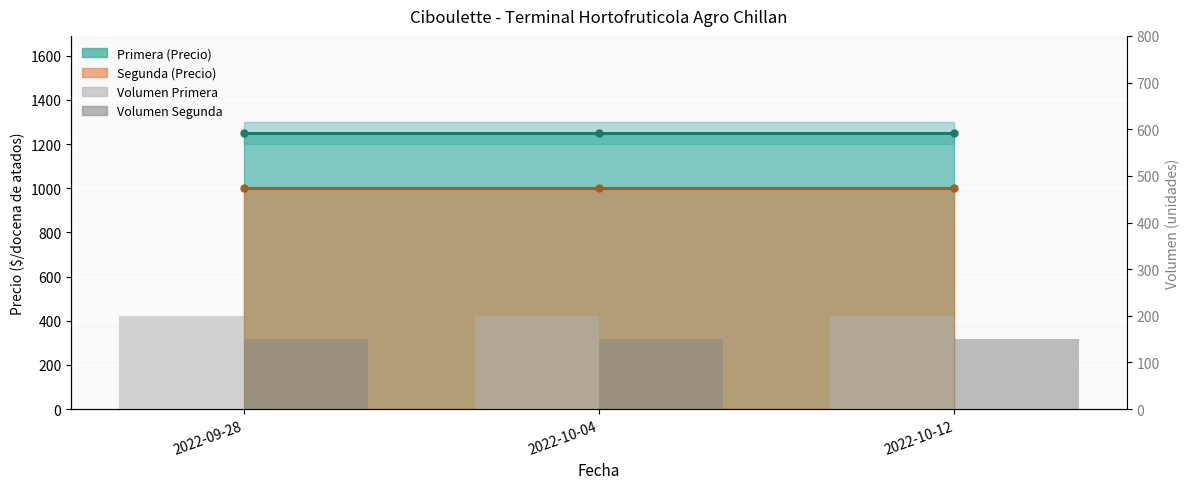

What is the value of the Volumen Primera bar at the 1st from the left?

200